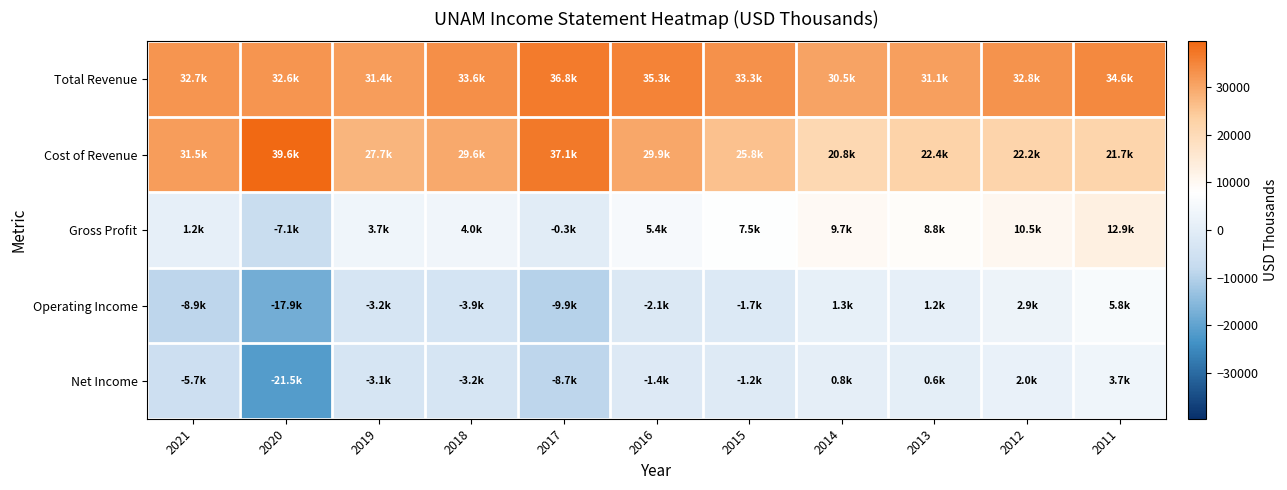

Between 2012 and 2018, which is larger?

2018